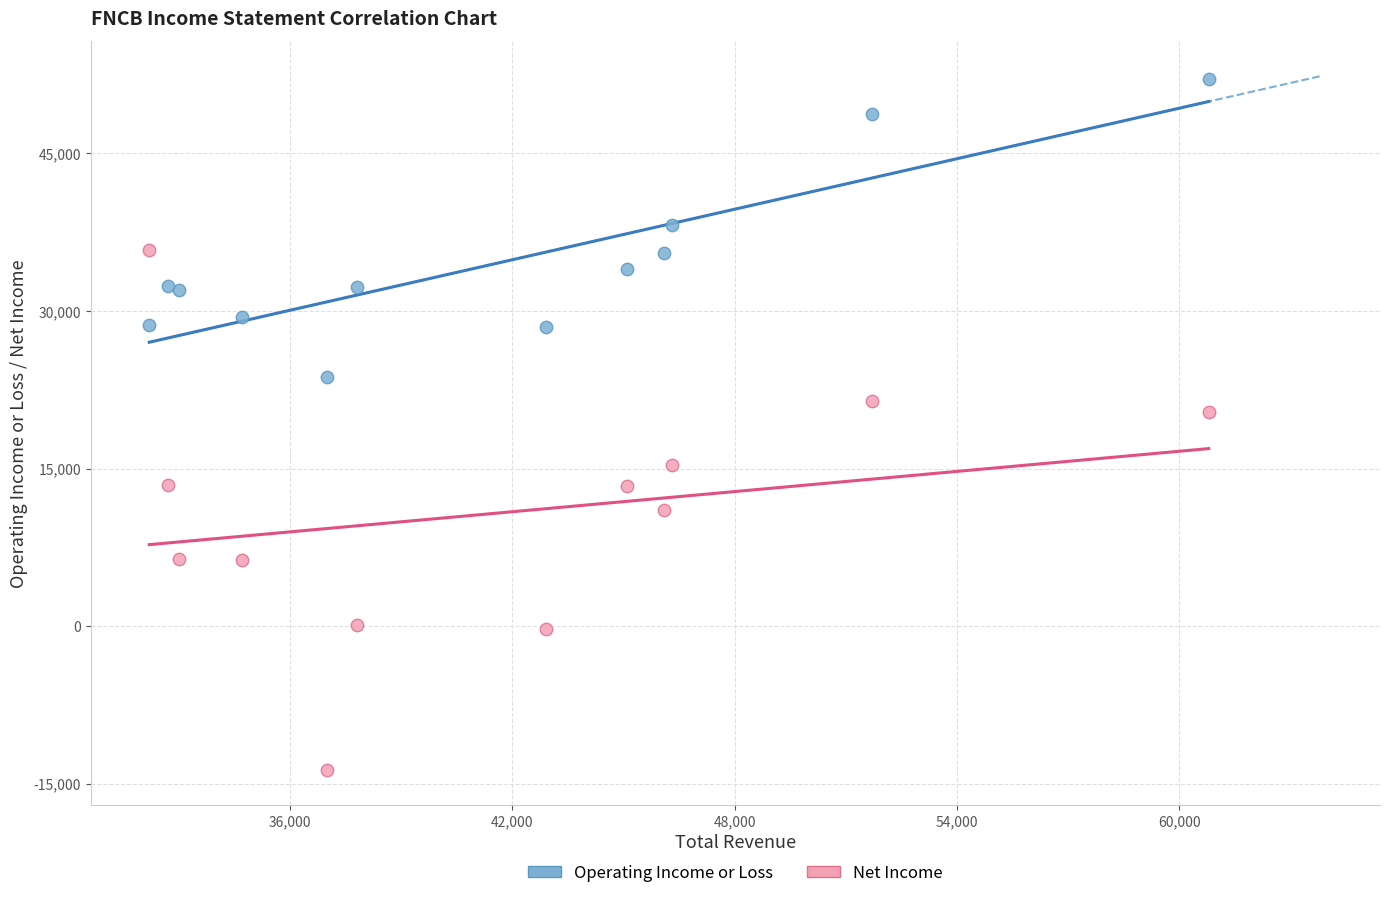

What are all the series names shown in the legend?

Operating Income or Loss, Net Income